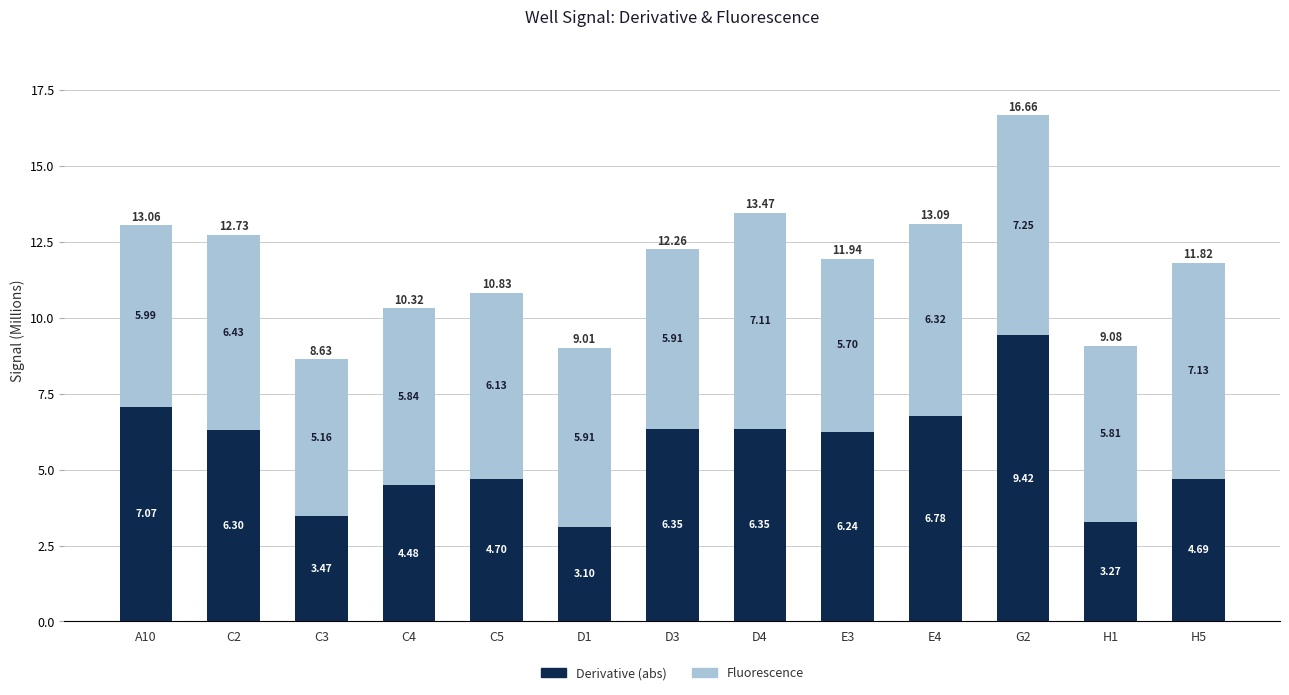

At which category is the sum across all series the highest?

G2